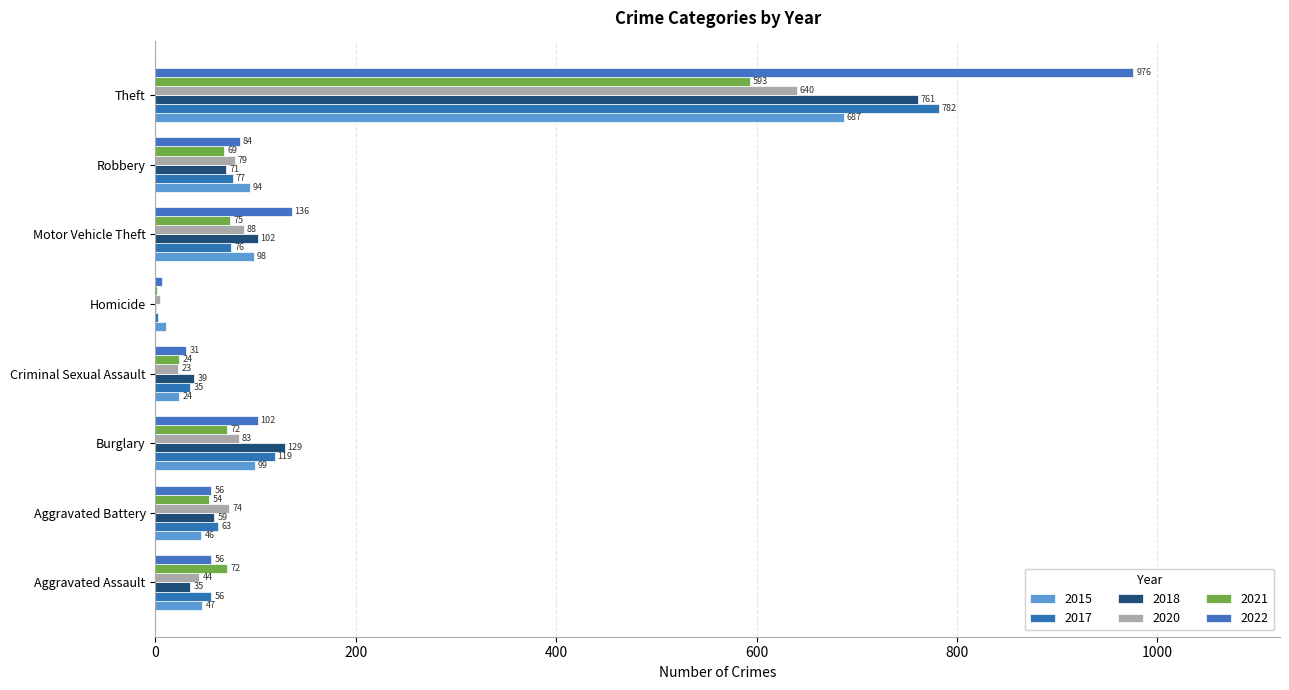

Is it true that 2022 equals 180 at Motor Vehicle Theft?

False